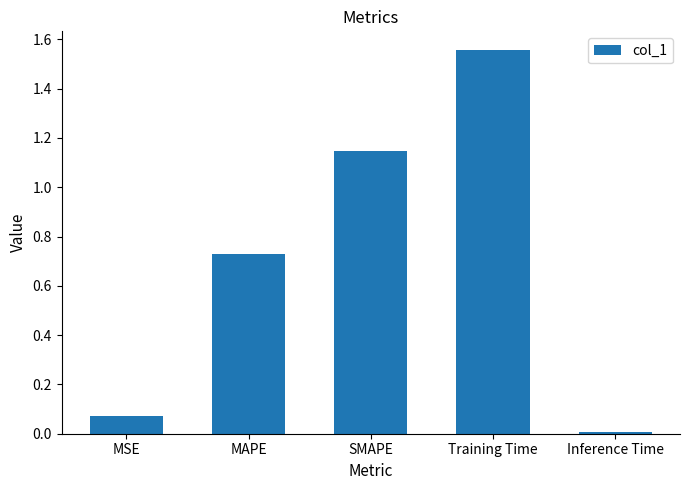

What is the difference between the maximum and second lowest values?

1.5